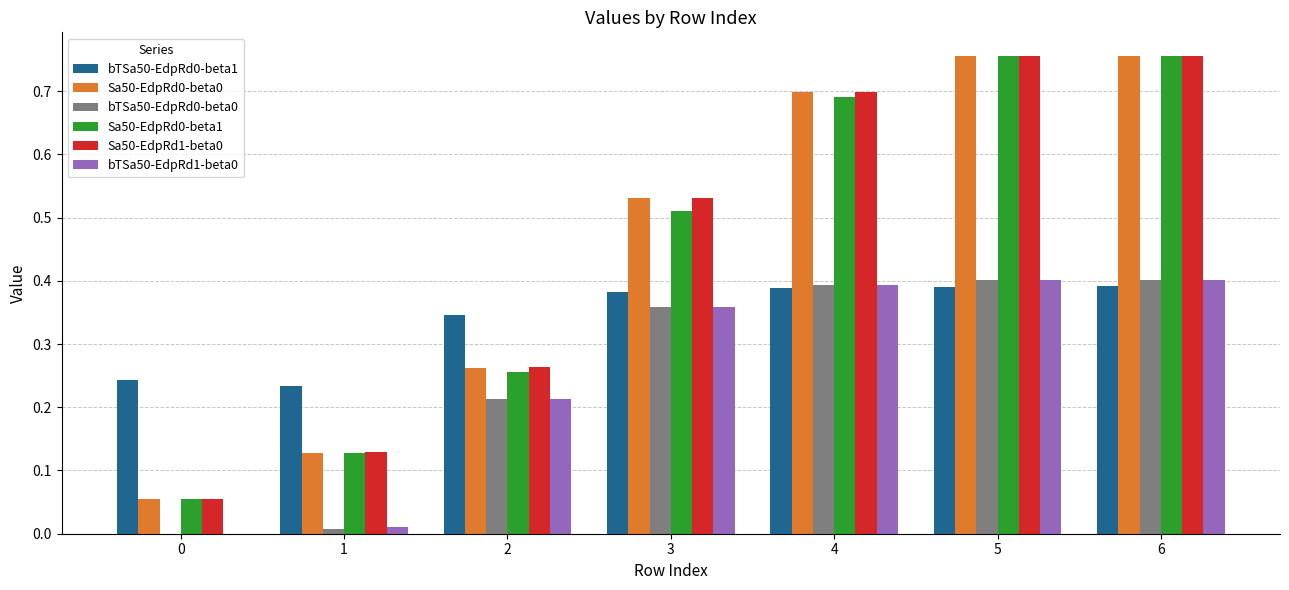

The bTSa50-EdpRd0-beta0 series shows 0.0 at 0. True or false?

True